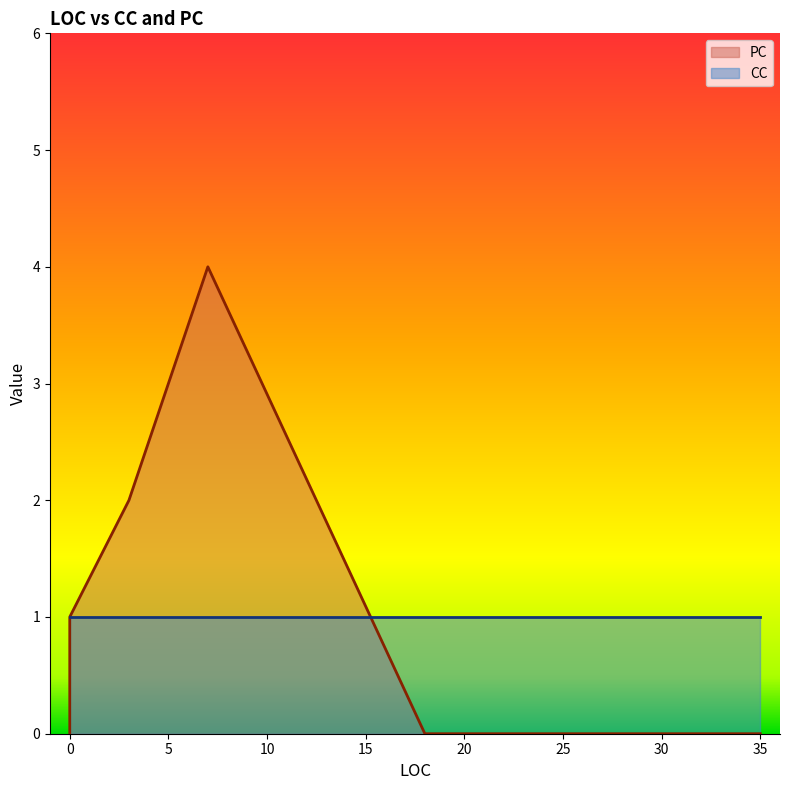

Between which two adjacent categories do CC and PC first intersect?

0 and 3